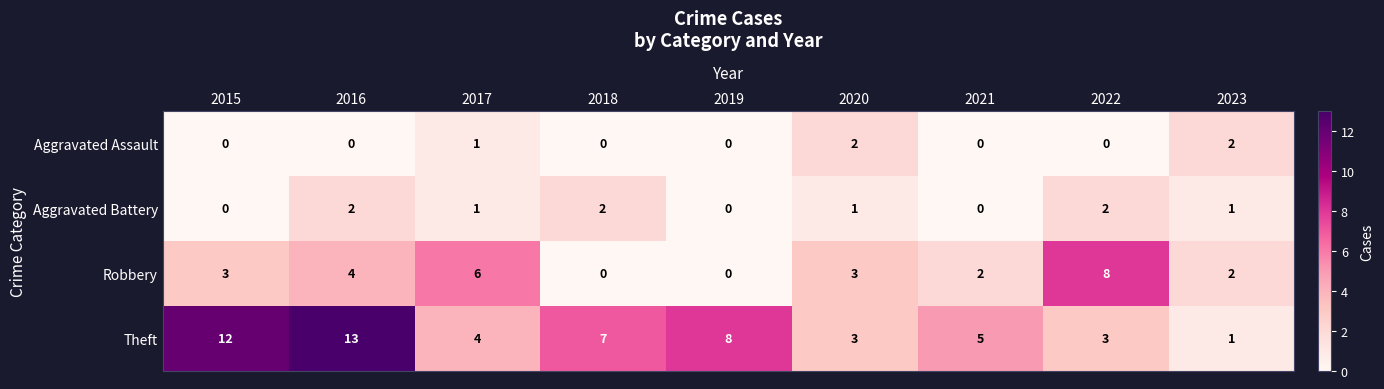

What is the difference between the highest and lowest values at 2020?

2